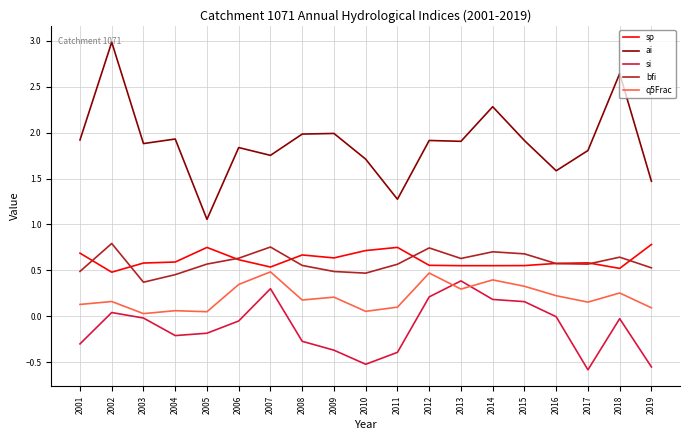

What are all the series names shown in the legend?

sp, ai, si, bfi, q5Frac